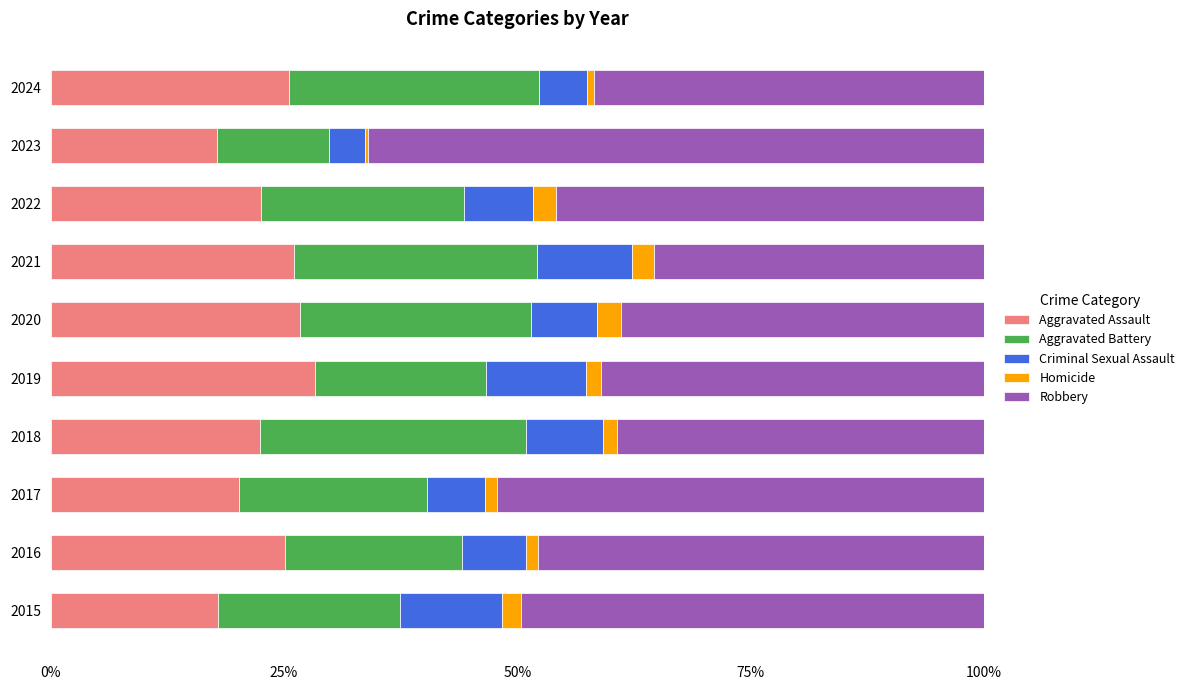

What is the total value across all series at 2020?

100.0